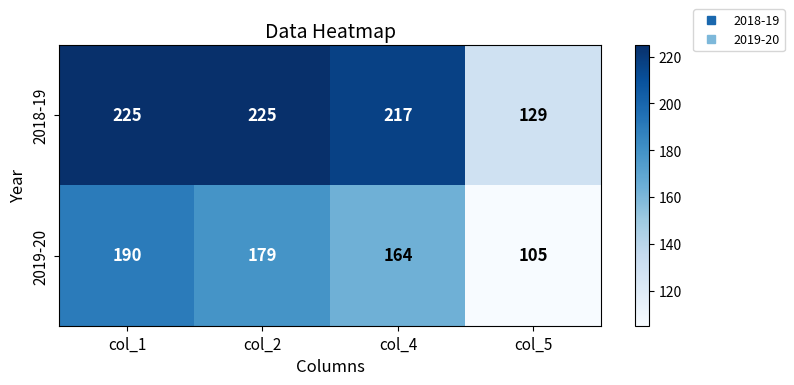

Reading left to right, extract all data points from this chart.

2018-19: col_1=225	col_2=225	col_4=217	col_5=129
2019-20: col_1=190	col_2=179	col_4=164	col_5=105